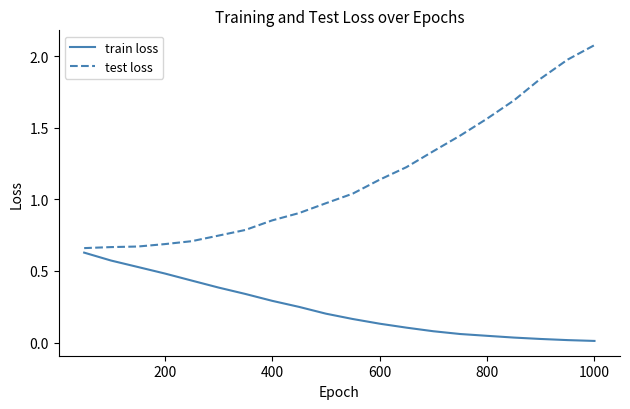

Which series has the largest total across all categories?

test loss